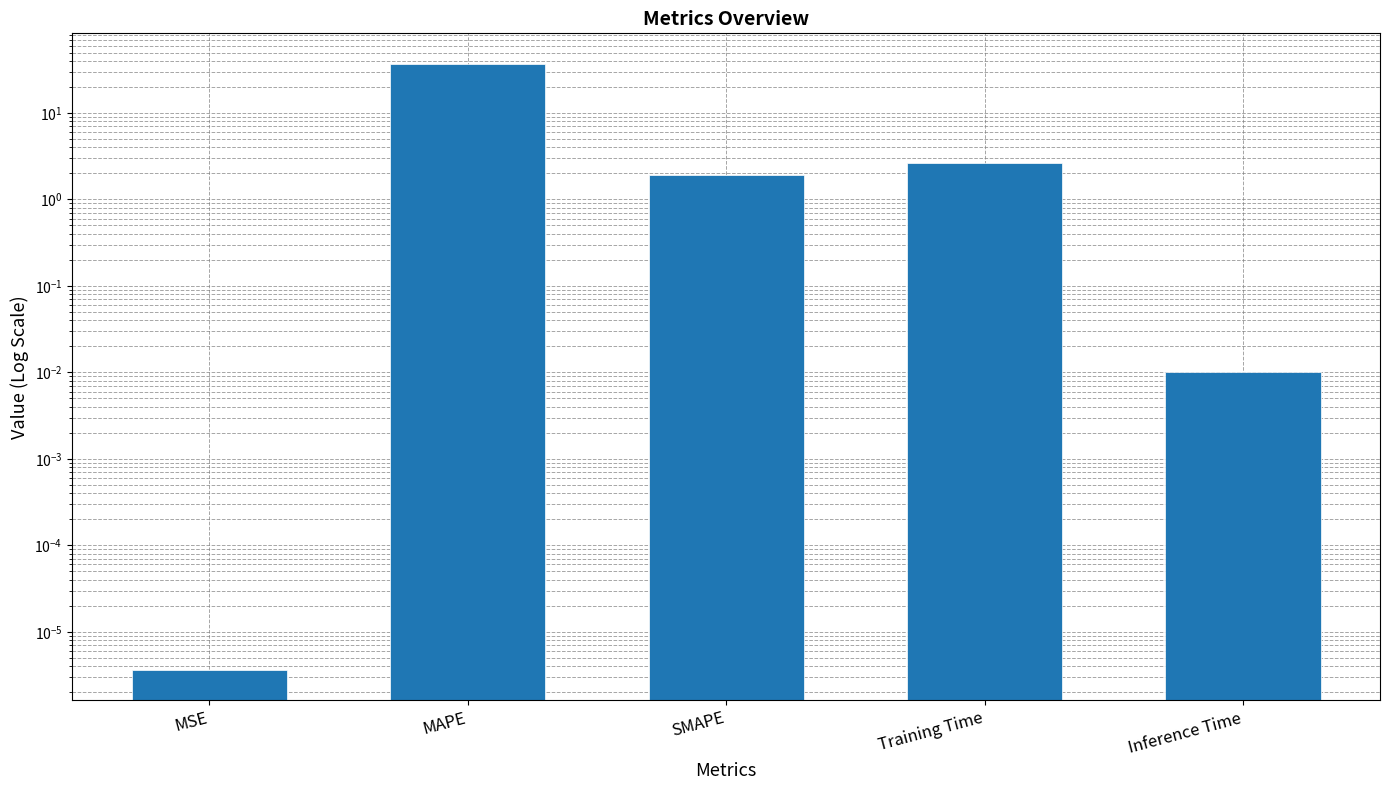

What position from the left is MSE?

1